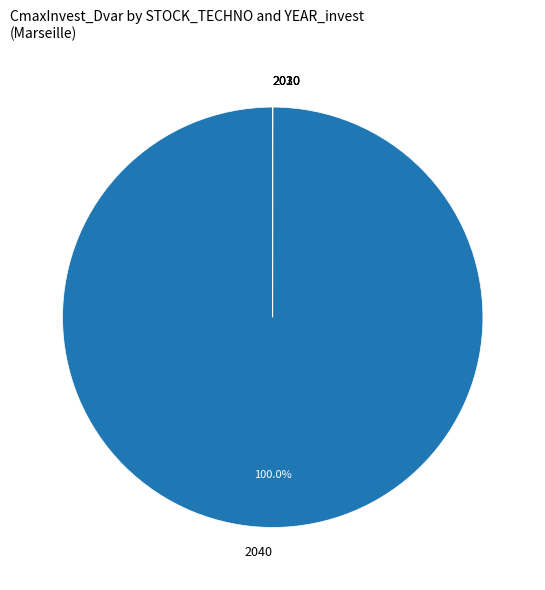

Which category has the biggest portion of the pie?

2040